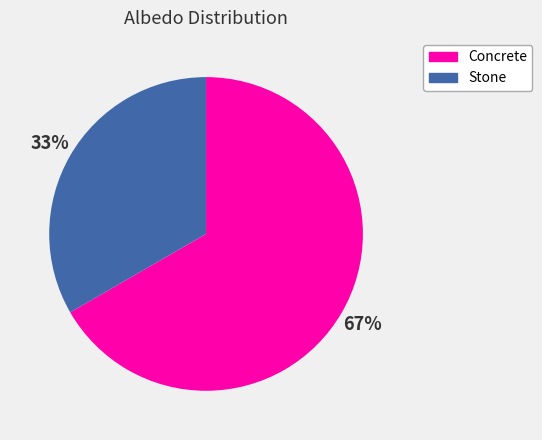

Does Concrete represent more than half of the total?

Yes